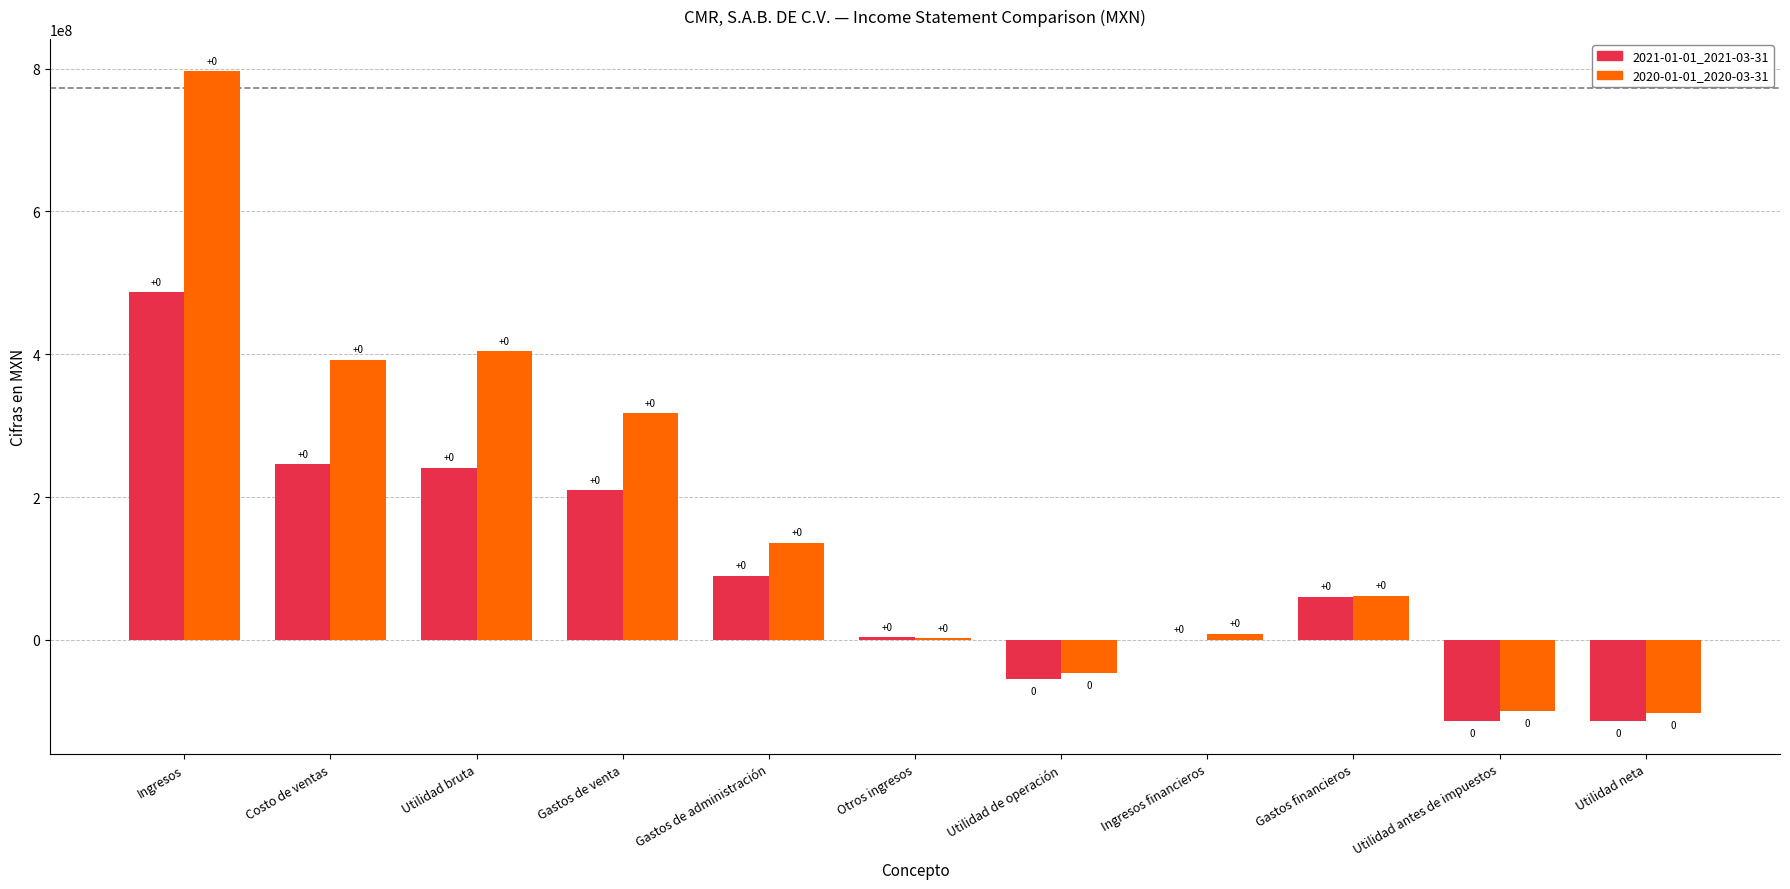

How many groups of bars are there?

11